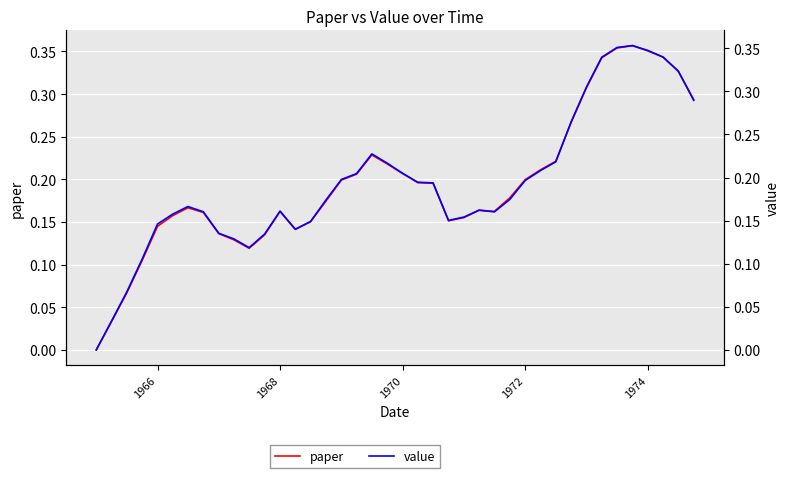

Reading left to right, what are all the values shown in this chart?

paper: 0.0	0.0	0.1	0.1	0.1	0.2	0.2	0.2	0.1	0.1	0.1	0.1	0.2	0.1	0.2	0.2	0.2	0.2	0.2	0.2	0.2	0.2	0.2	0.2	0.2	0.2	0.2	0.2	0.2	0.2	0.2	0.3	0.3	0.3	0.4	0.4	0.4	0.3	0.3	0.3
value: 0.0	0.0	0.1	0.1	0.1	0.2	0.2	0.2	0.1	0.1	0.1	0.1	0.2	0.1	0.1	0.2	0.2	0.2	0.2	0.2	0.2	0.2	0.2	0.2	0.2	0.2	0.2	0.2	0.2	0.2	0.2	0.3	0.3	0.3	0.4	0.4	0.3	0.3	0.3	0.3